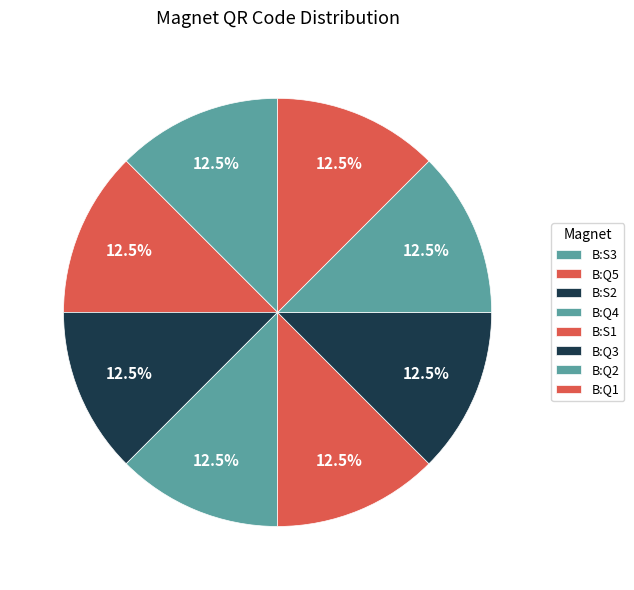

Count the number of slices in the pie.

8